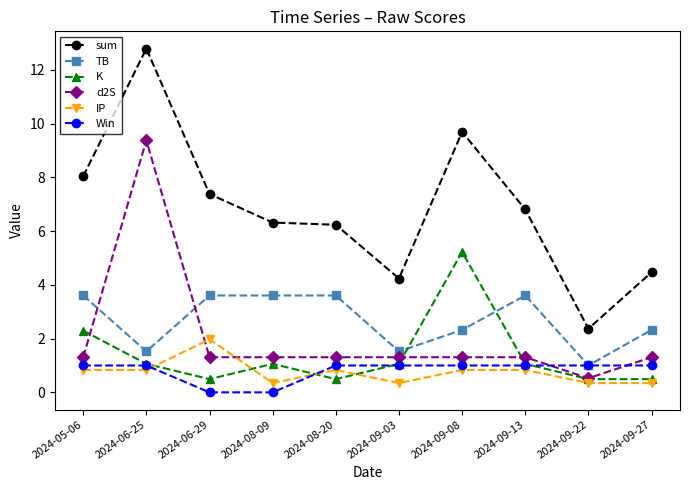

Which series has the largest total across all categories?

sum